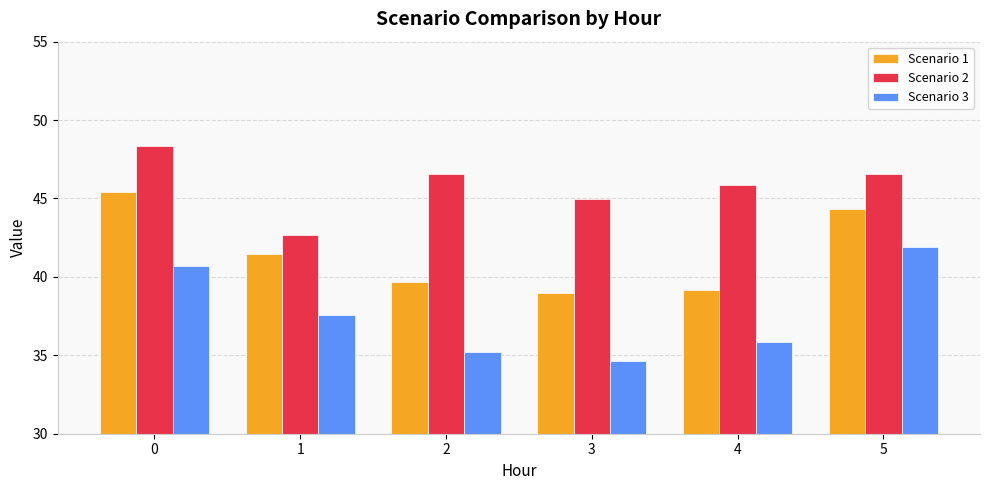

Reading right to left, extract all data points from this chart.

Scenario 1: 5=44.3	4=39.2	3=39.0	2=39.7	1=41.5	0=45.4
Scenario 2: 5=46.6	4=45.8	3=45.0	2=46.6	1=42.7	0=48.4
Scenario 3: 5=41.9	4=35.9	3=34.7	2=35.2	1=37.6	0=40.7